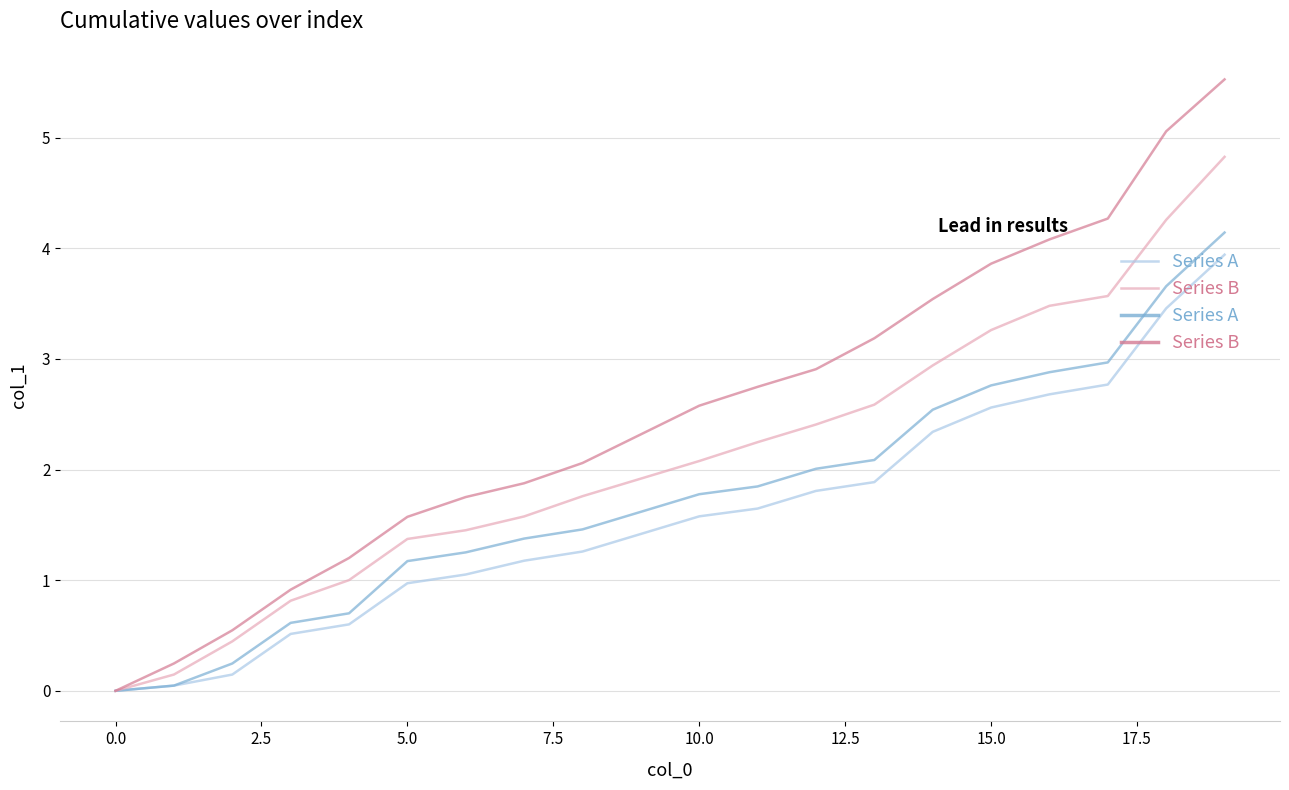

True or false: Series A has a value of 0.4 at 15.0.

False